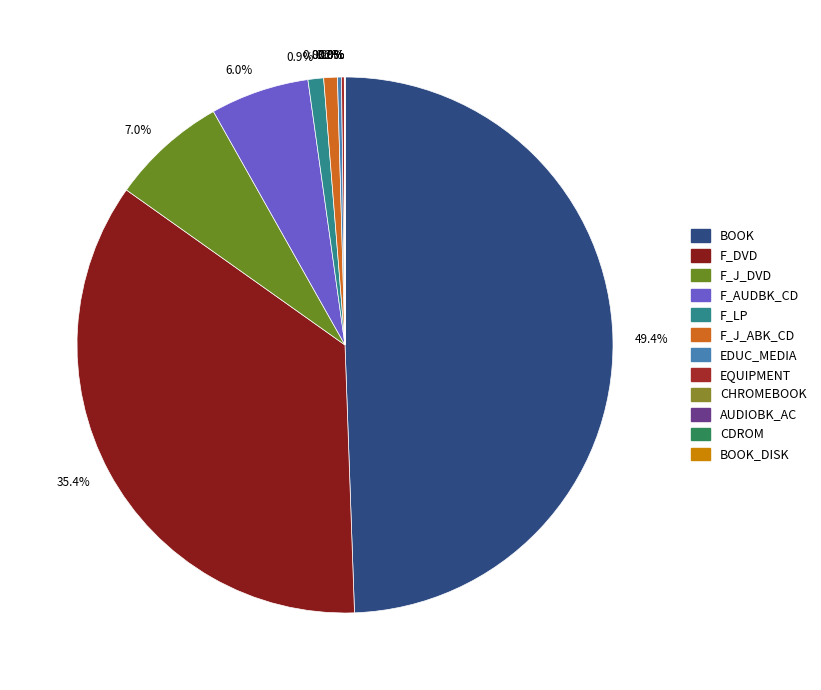

Rank the categories by value from lowest to highest.

BOOK_DISK, CDROM, AUDIOBK_AC, CHROMEBOOK, EQUIPMENT, EDUC_MEDIA, F_J_ABK_CD, F_LP, F_AUDBK_CD, F_J_DVD, F_DVD, BOOK